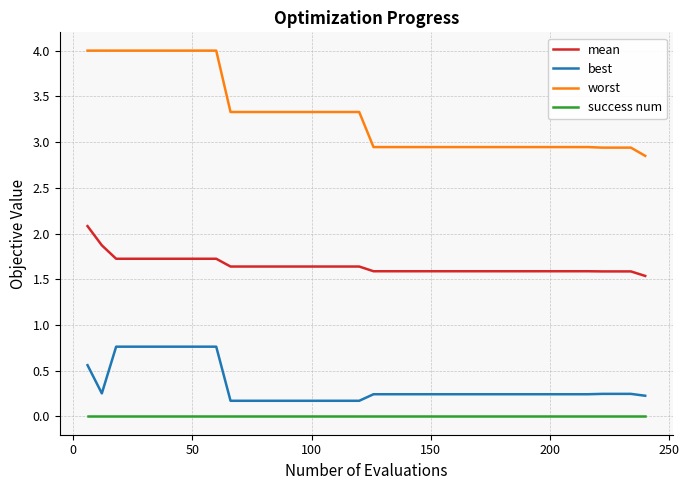

Which series has the largest range (max minus min)?

worst